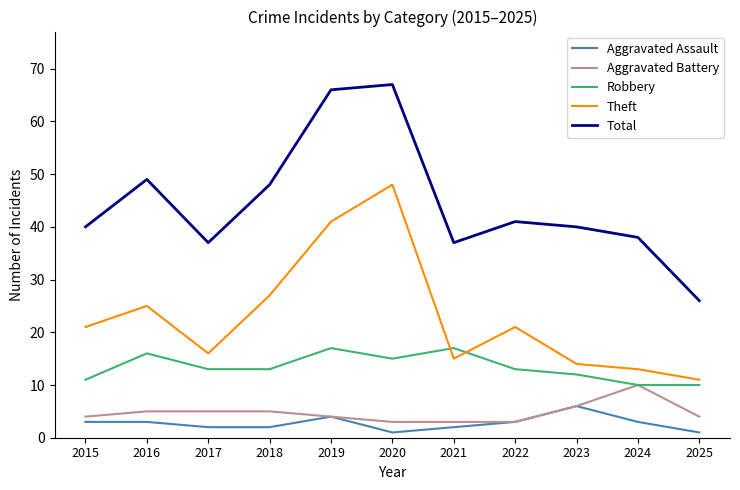

Reading right to left, extract all data points from this chart.

Aggravated Assault: 2025=1	2024=3	2023=6	2022=3	2021=2	2020=1	2019=4	2018=2	2017=2	2016=3	2015=3
Aggravated Battery: 2025=4	2024=10	2023=6	2022=3	2021=3	2020=3	2019=4	2018=5	2017=5	2016=5	2015=4
Robbery: 2025=10	2024=10	2023=12	2022=13	2021=17	2020=15	2019=17	2018=13	2017=13	2016=16	2015=11
Theft: 2025=11	2024=13	2023=14	2022=21	2021=15	2020=48	2019=41	2018=27	2017=16	2016=25	2015=21
Total: 2025=26	2024=38	2023=40	2022=41	2021=37	2020=67	2019=66	2018=48	2017=37	2016=49	2015=40